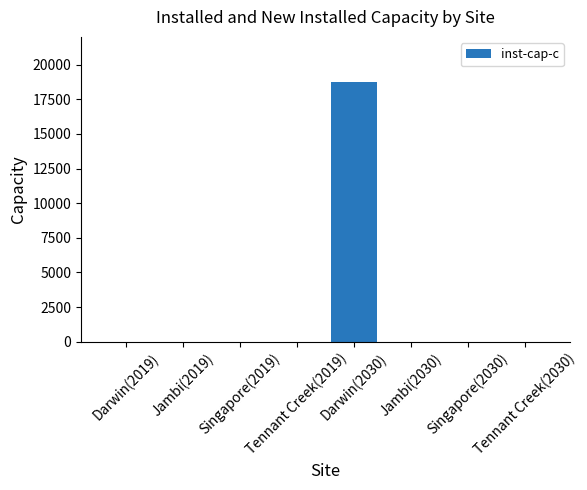

Reading left to right, extract all data points from this chart.

0.0	0.0	0.0	0.0	18746.2	0.0	0.0	0.0